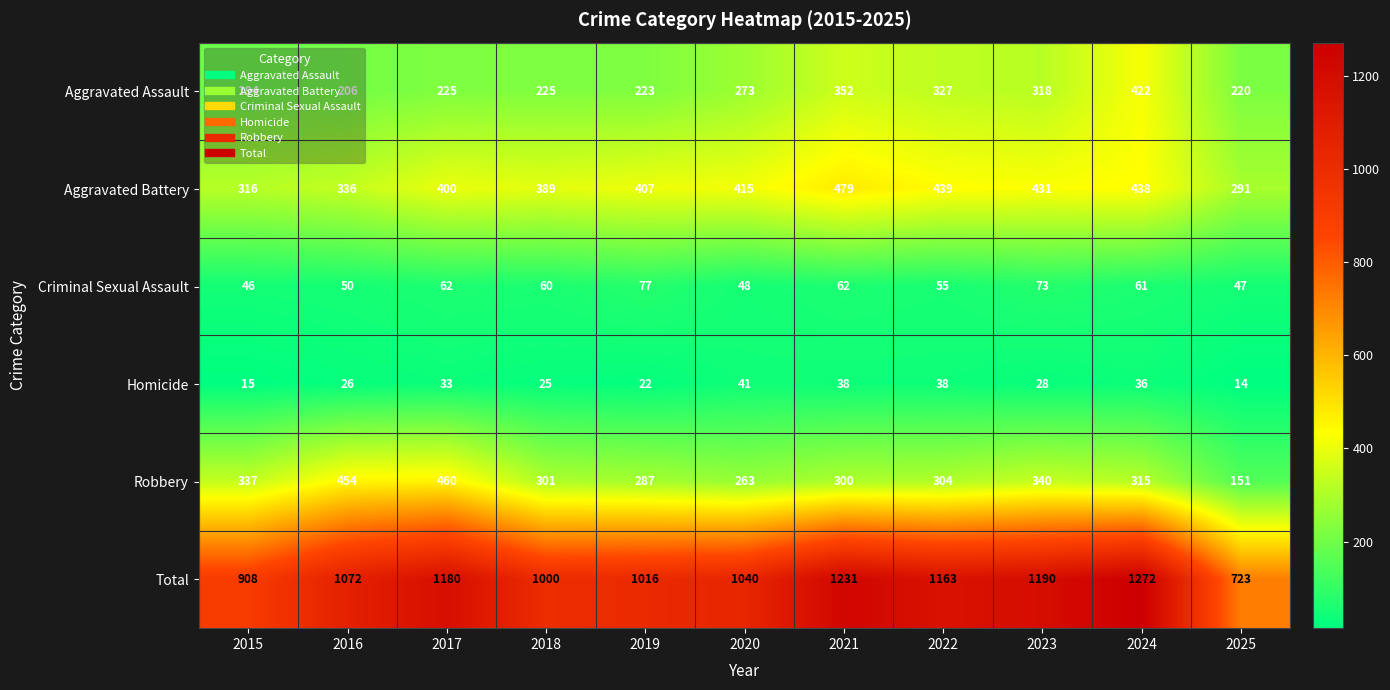

Which series has the widest spread of values?

Total